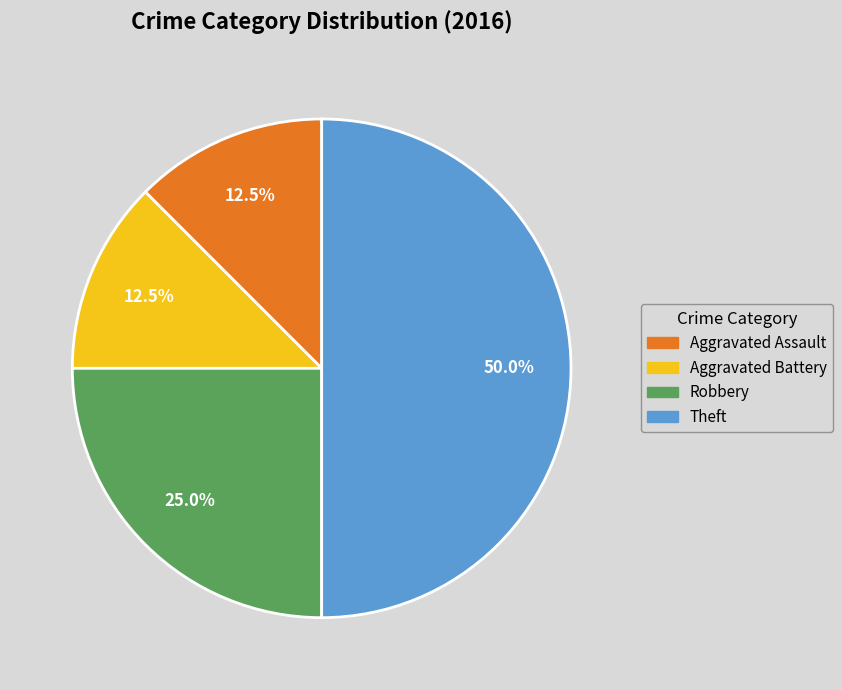

What percentage do Aggravated Assault and Theft together represent?

62.5%